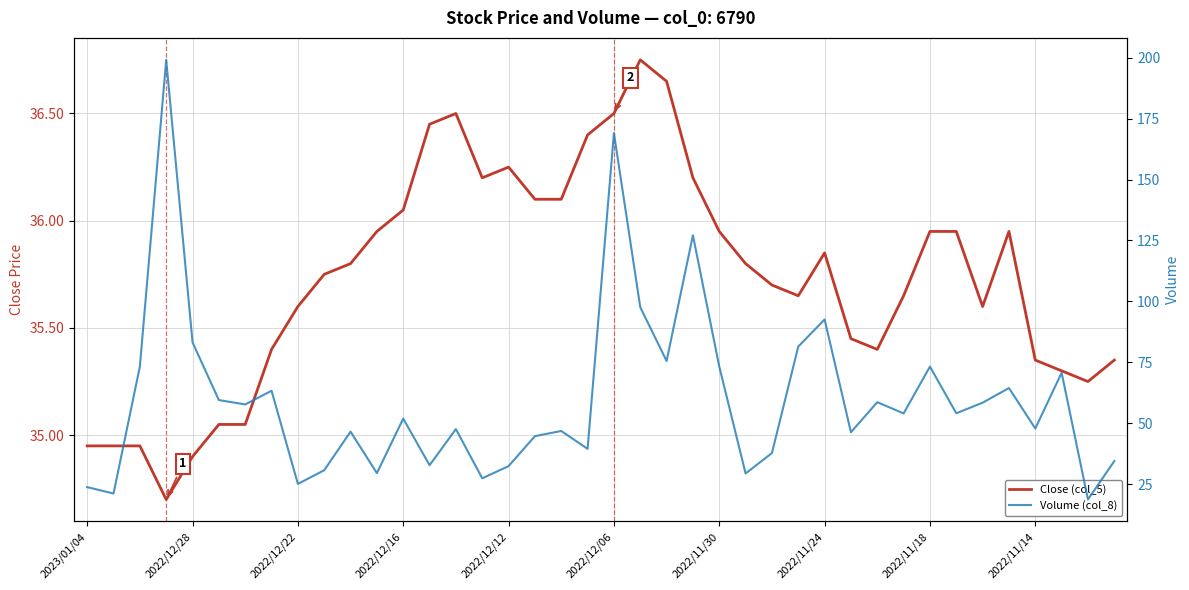

Rank the categories by Close (col_5) value from highest to lowest.

21, 22, 14, 20, 13, 19, 16, 15, 23, 17, 18, 12, 11, 24, 32, 33, 35, 28, 10, 25, 2022/11/14, 26, 27, 31, 2022/11/18, 34, 29, 2022/11/24, 30, 36, 39, 37, 38, 2022/12/06, 2022/11/30, 2023/01/04, 2022/12/28, 2022/12/22, 2022/12/12, 2022/12/16